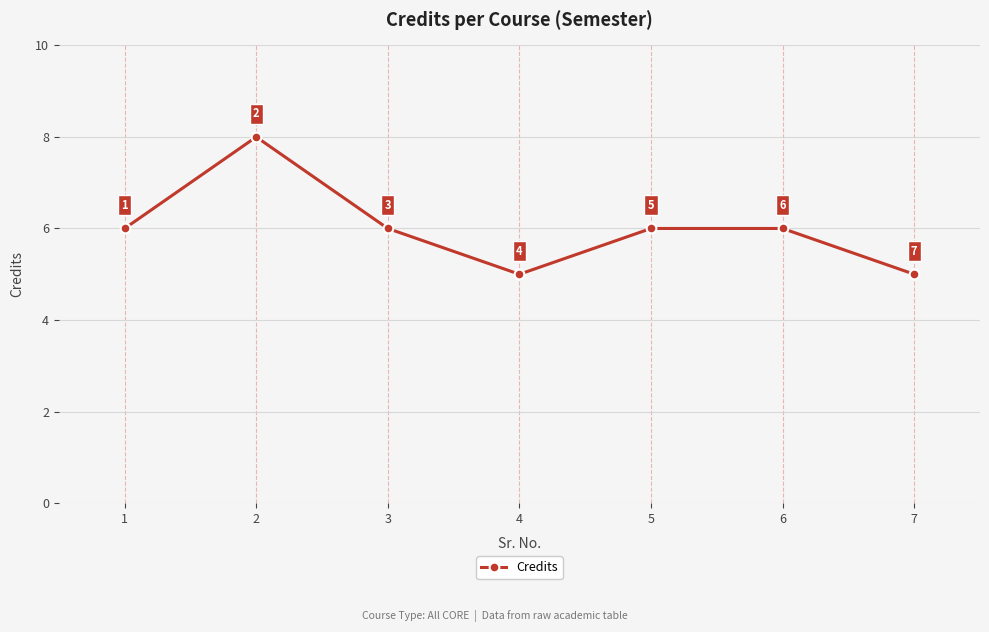

Does the chart have visible grid lines?

Yes